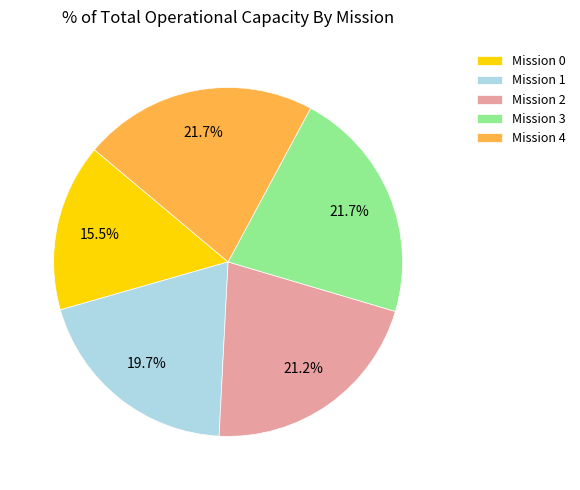

Does Mission 2 account for over 50% of the chart?

No